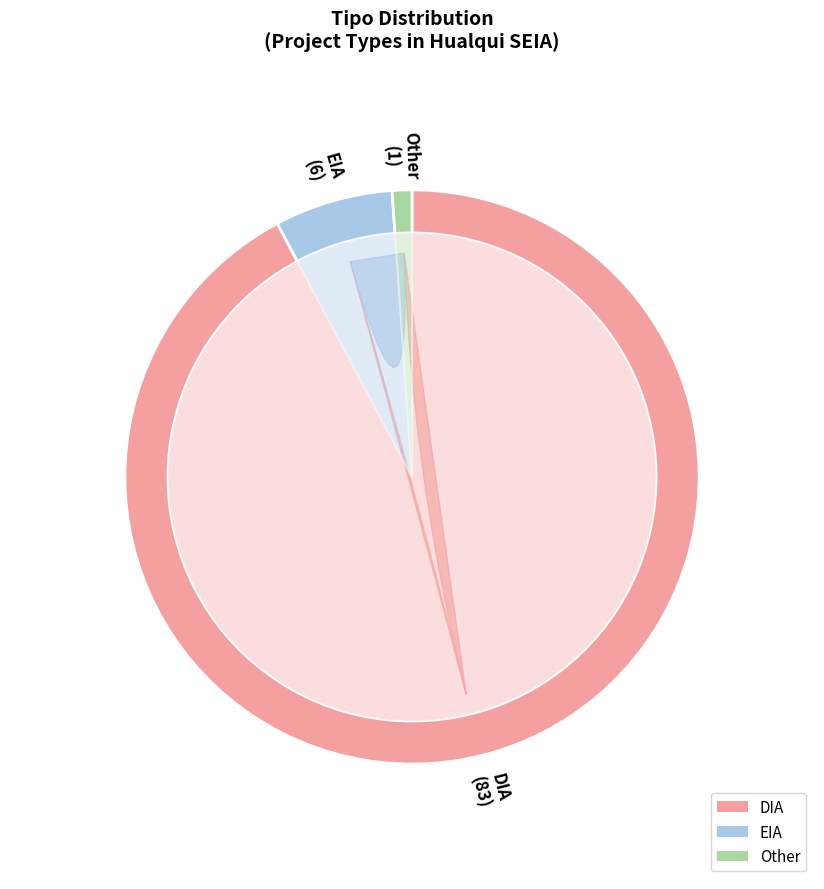

To the nearest percent, what is the difference between the largest and smallest slice percentages?

91%